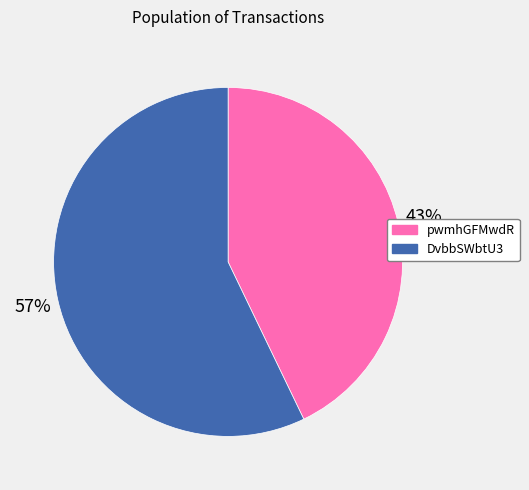

Which has a higher value, pwmhGFMwdR or DvbbSWbtU3?

DvbbSWbtU3